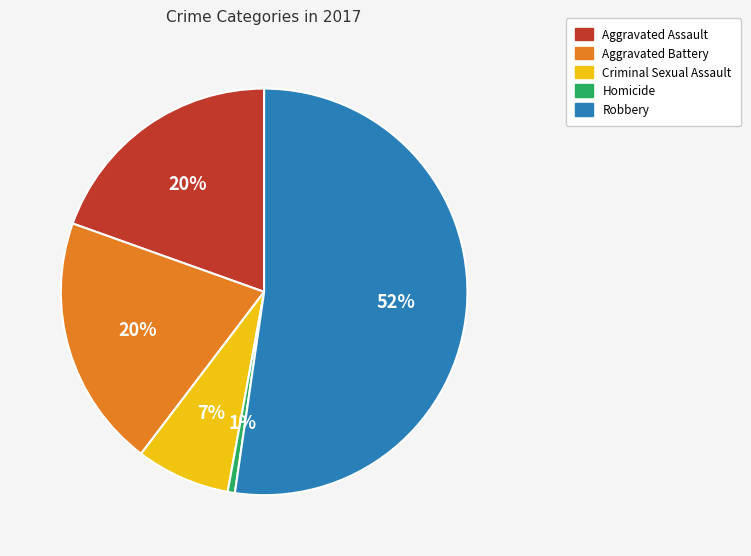

Count the number of slices in the pie.

5